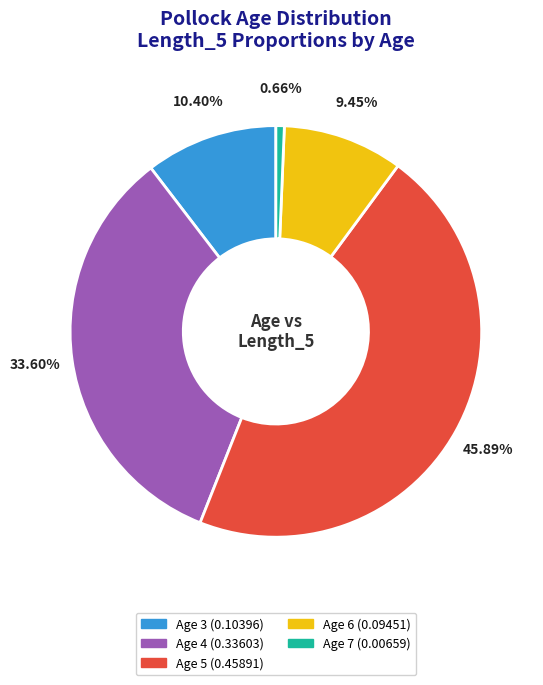

Is there a majority slice in this chart?

No